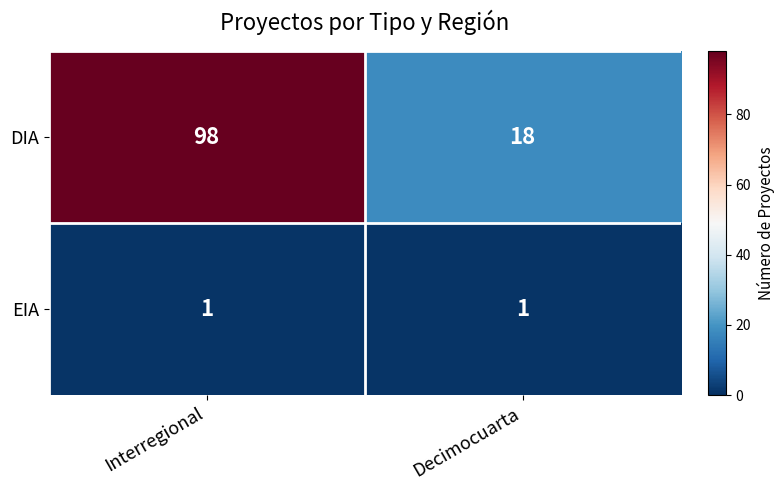

The value of DIA at Interregional is 155. True or false?

False